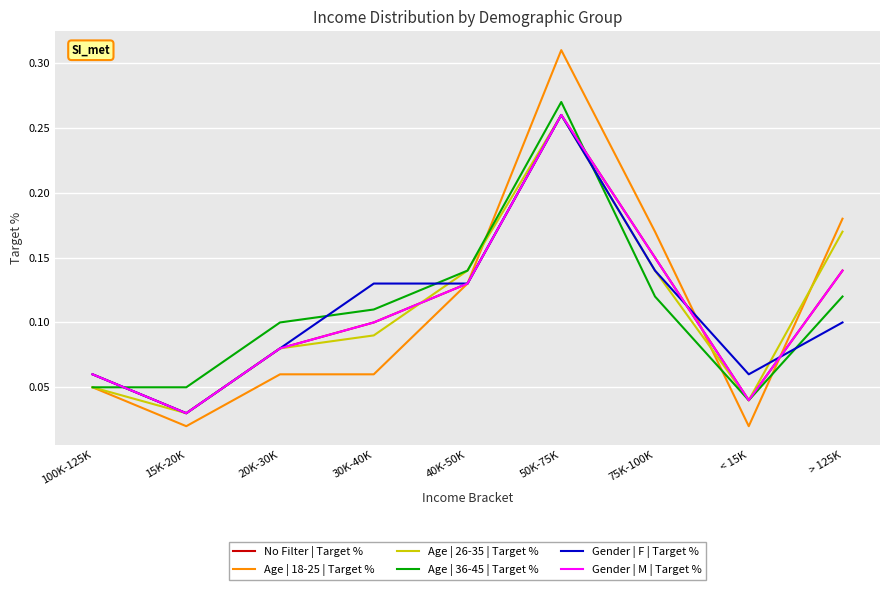

Does the chart have visible grid lines?

Yes